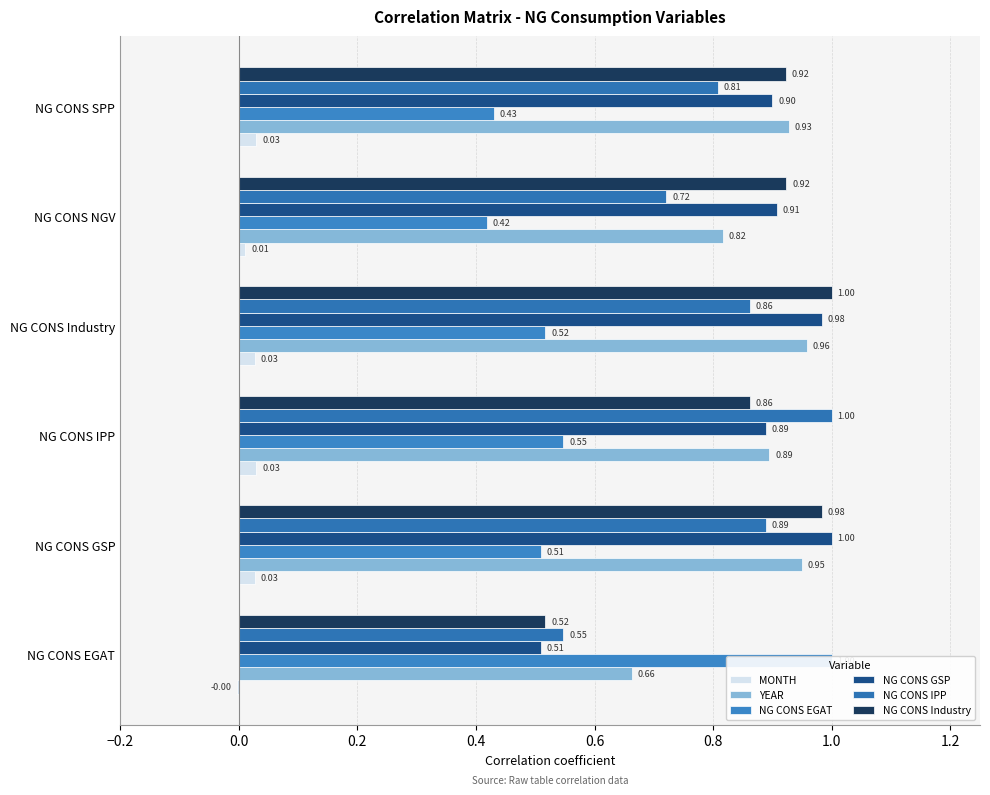

What is the difference between the maximum and minimum values in the NG CONS Industry series?

0.5